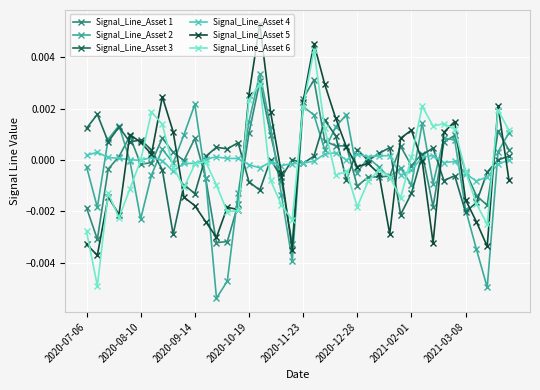

Which series ends up on top after the final intersection of Signal_Line_Asset 5 and Signal_Line_Asset 2?

Signal_Line_Asset 2